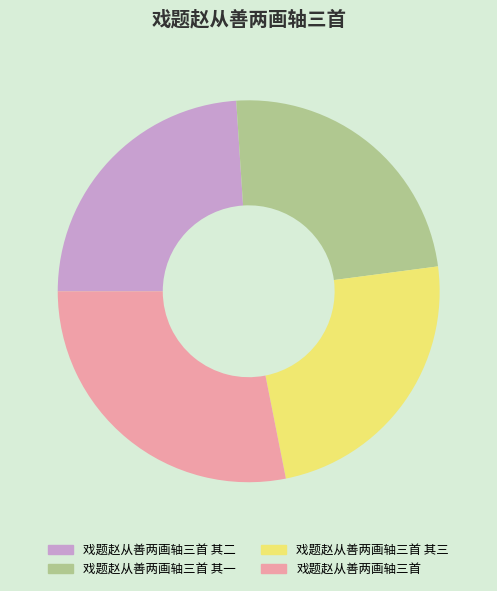

Between 戏题赵从善两画轴三首 其二 and 戏题赵从善两画轴三首, which is larger?

戏题赵从善两画轴三首